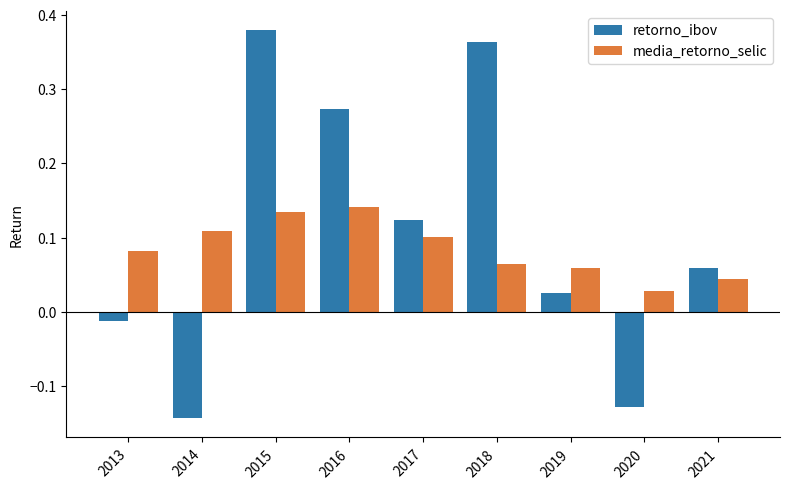

What is the difference between the maximum and minimum values in the retorno_ibov series?

0.5